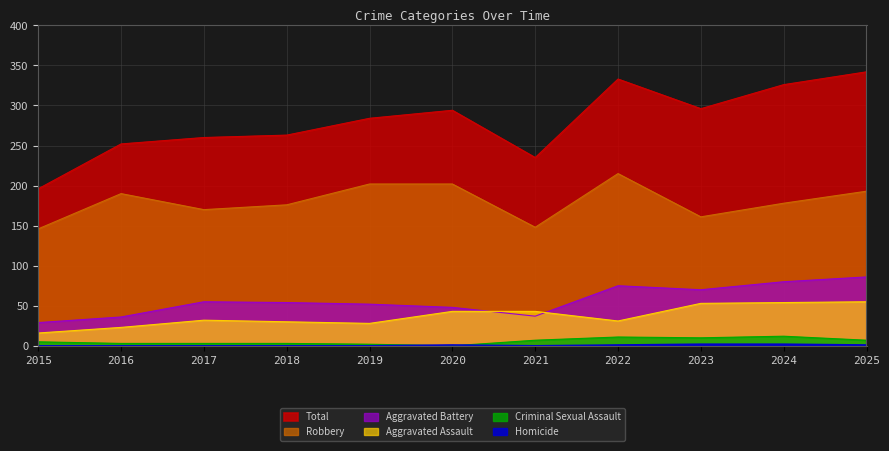

Reading left to right, what are all the values shown in this chart?

Aggravated Assault: 2015=16	2016=23	2017=32	2018=30	2019=28	2020=43	2021=43	2022=31	2023=53	2024=54	2025=55
Aggravated Battery: 2015=29	2016=36	2017=55	2018=54	2019=52	2020=48	2021=37	2022=75	2023=70	2024=80	2025=86
Criminal Sexual Assault: 2015=5	2016=3	2017=3	2018=3	2019=2	2020=0	2021=7	2022=11	2023=10	2024=12	2025=7
Homicide: 2015=0	2016=0	2017=0	2018=0	2019=0	2020=1	2021=0	2022=1	2023=2	2024=2	2025=1
Robbery: 2015=146	2016=190	2017=170	2018=176	2019=202	2020=202	2021=148	2022=215	2023=161	2024=178	2025=193
Total: 2015=196	2016=252	2017=260	2018=263	2019=284	2020=294	2021=235	2022=333	2023=296	2024=326	2025=342